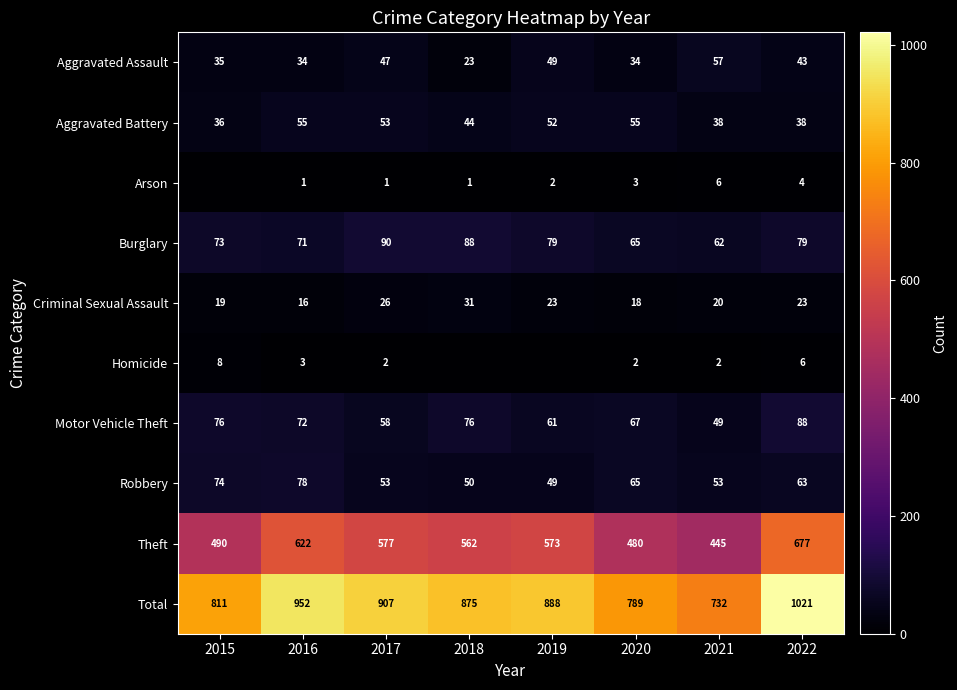

True or false: Aggravated Assault has a value of 57 at 2021.

True